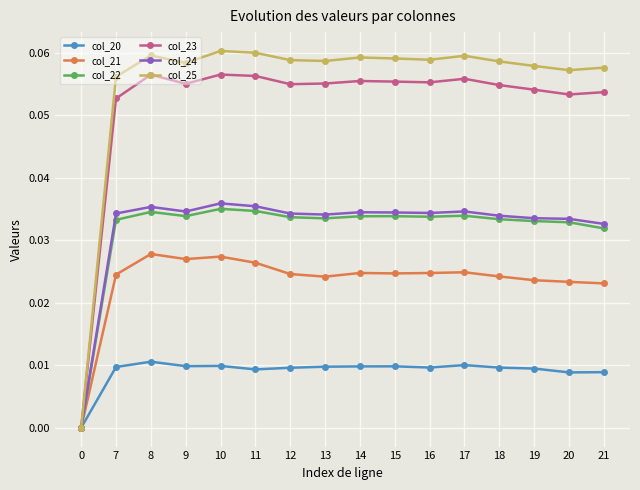

Which series has the widest spread of values?

col_25